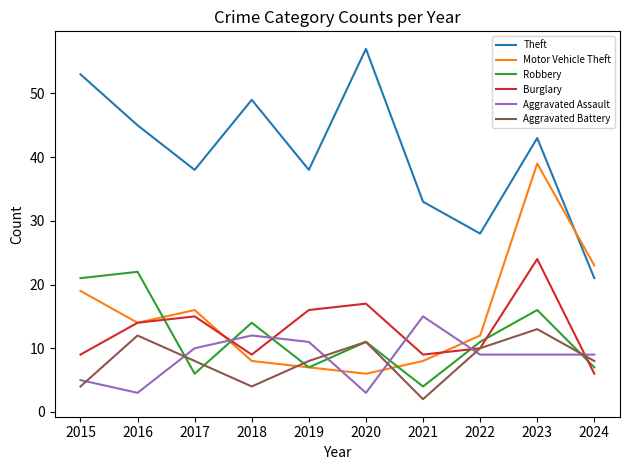

At which label does Robbery first exceed 11?

2015